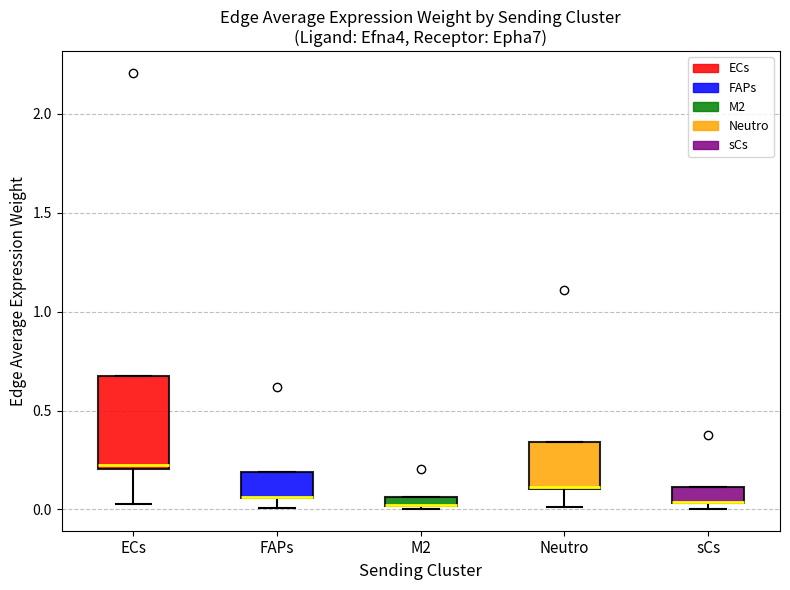

Where is the lower edge of the box for FAPs on the y-axis? The values are not printed on the chart, so give them approximately, as read against the axis.

0.05